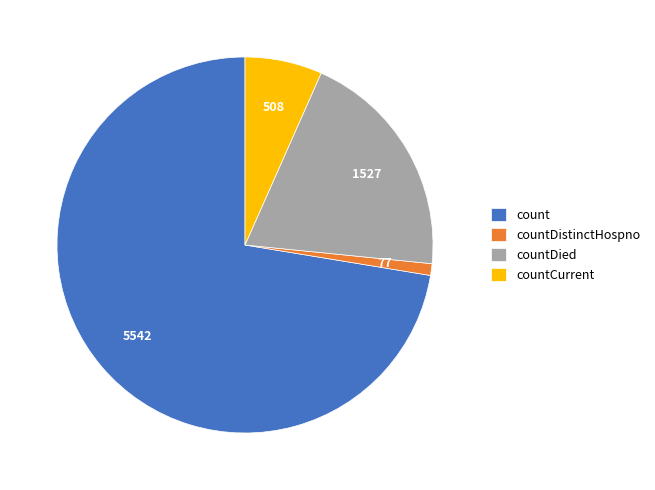

How many slices are in this pie chart?

4